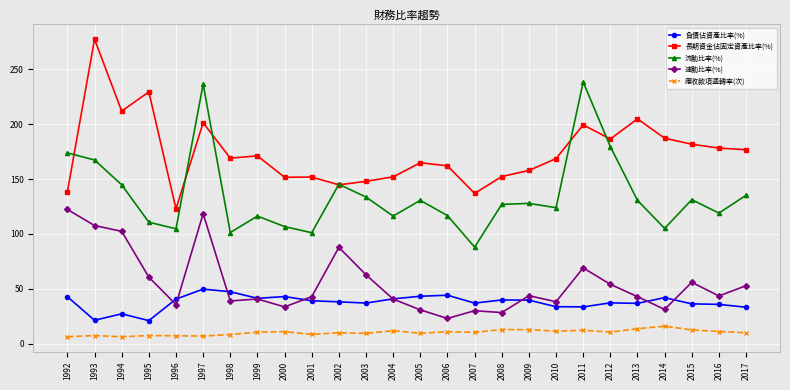

Rank the series at 1995 from lowest to highest value.

應收款項週轉率(次), 負債佔資產比率(%), 速動比率(%), 流動比率(%), 長期資金佔固定資產比率(%)